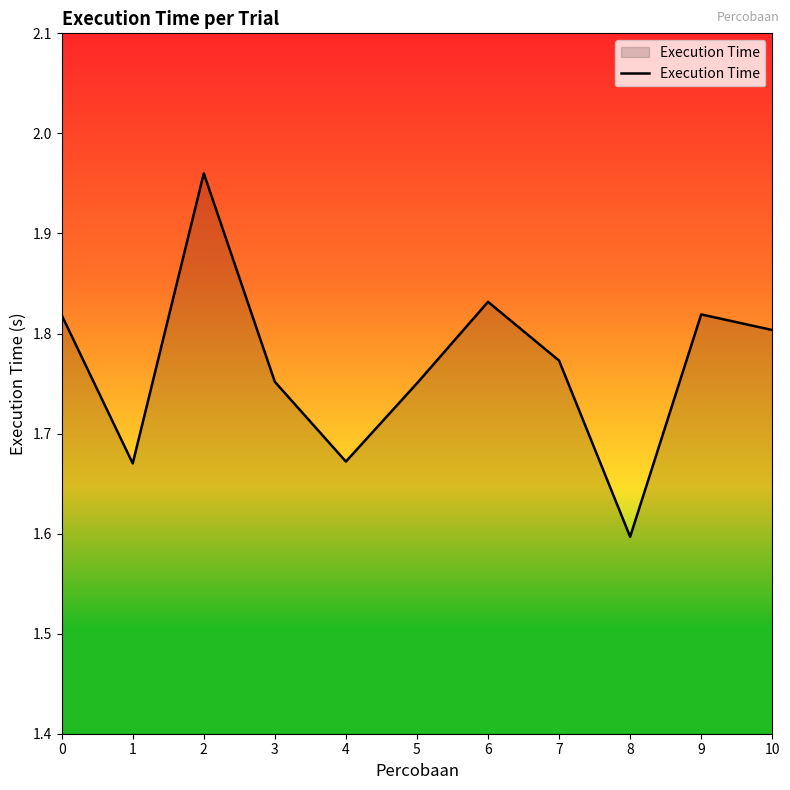

Count the number of categories in the chart.

11